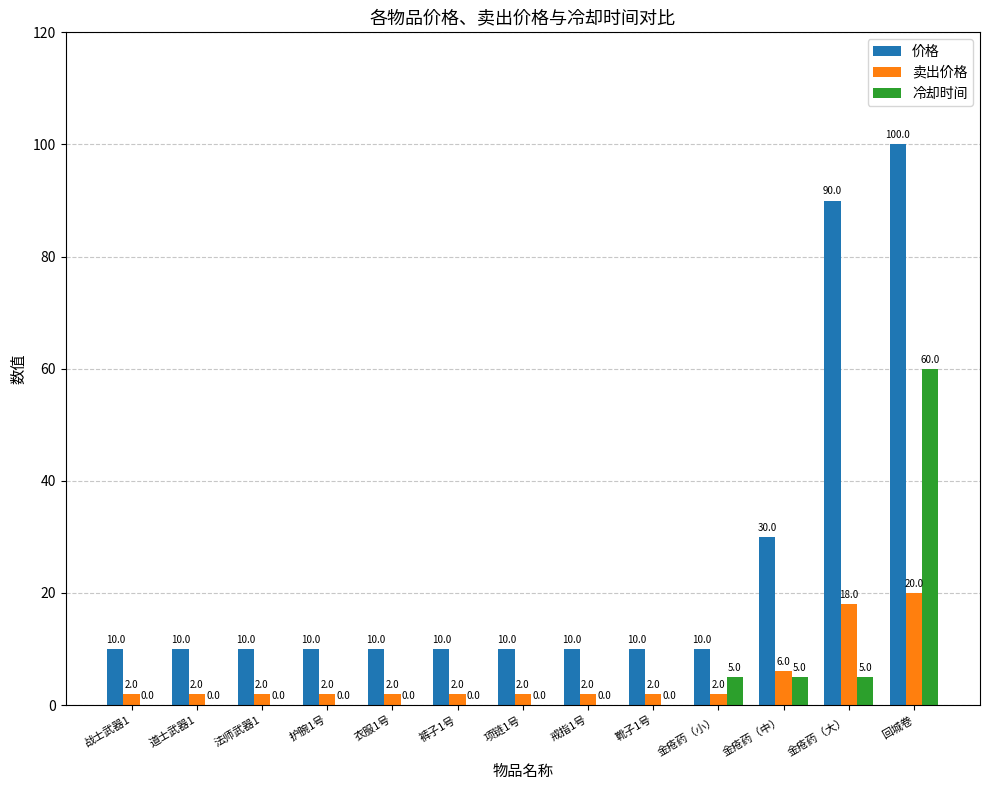

Read the 卖出价格 value at 靴子1号.

2